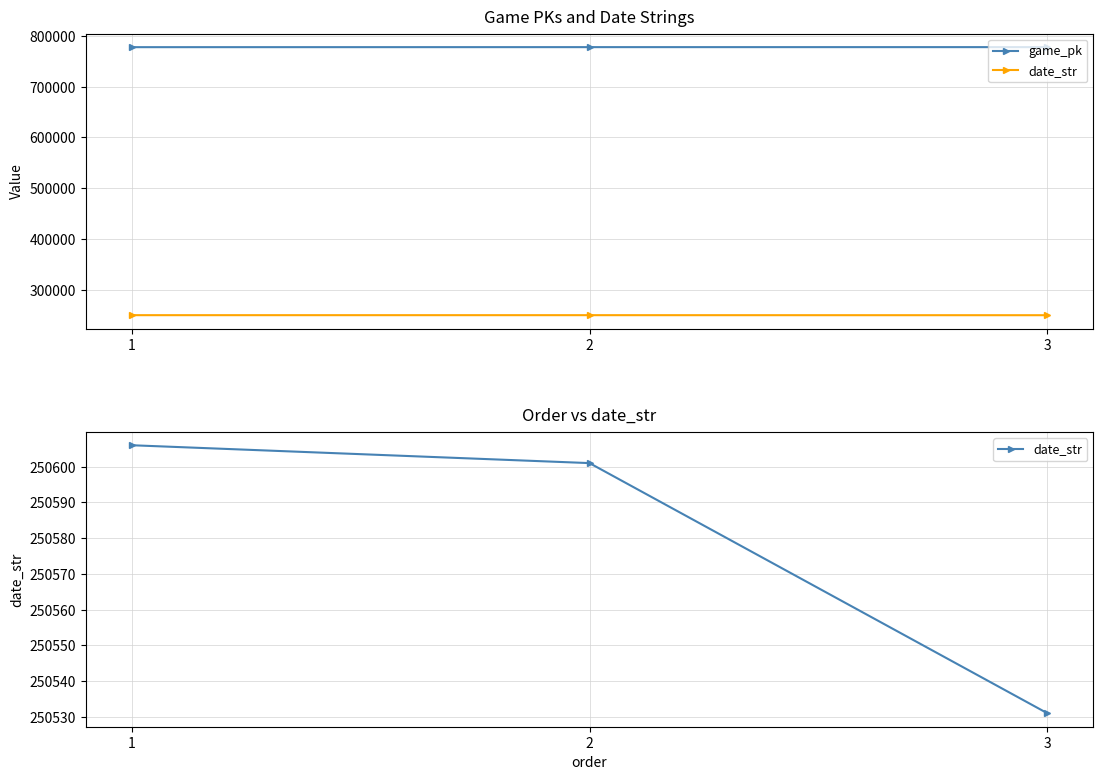

Does the chart have visible grid lines?

Yes